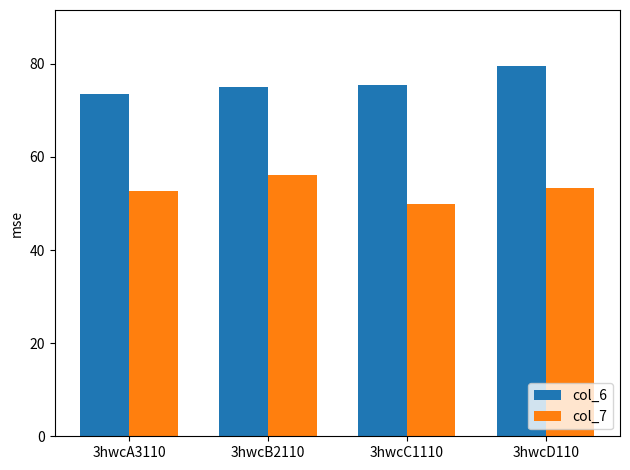

What is the label of the 4th bar from the right?

3hwcA3110